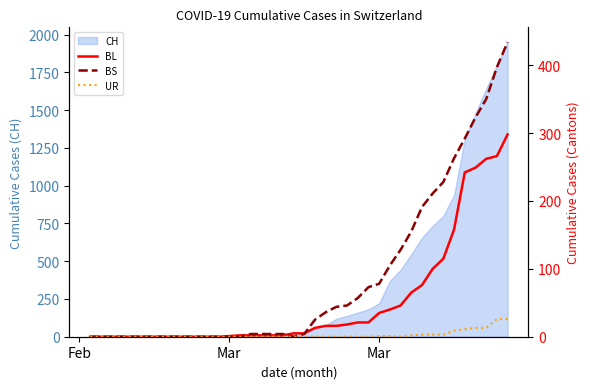

How many lines are shown in the chart?

3